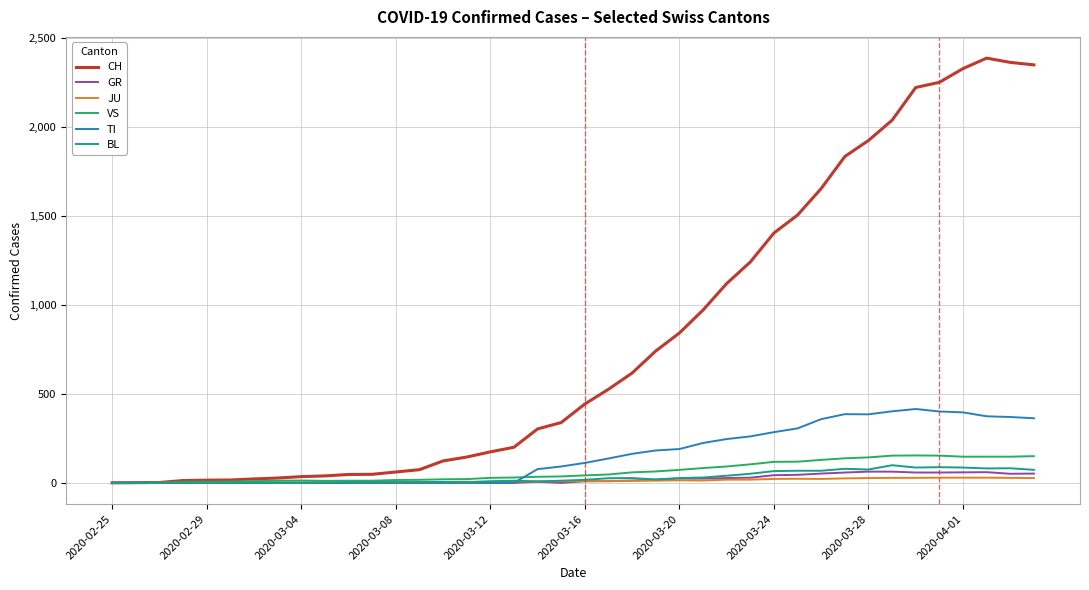

What is the maximum value for CH?

2387